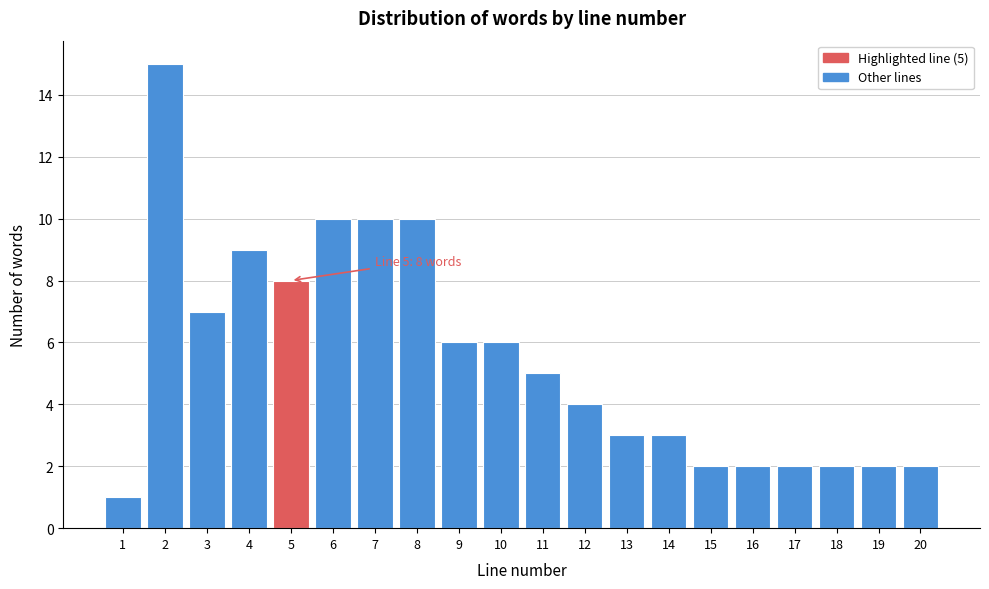

Which range on the x-axis has the tallest bar?

1.5 to 2.5